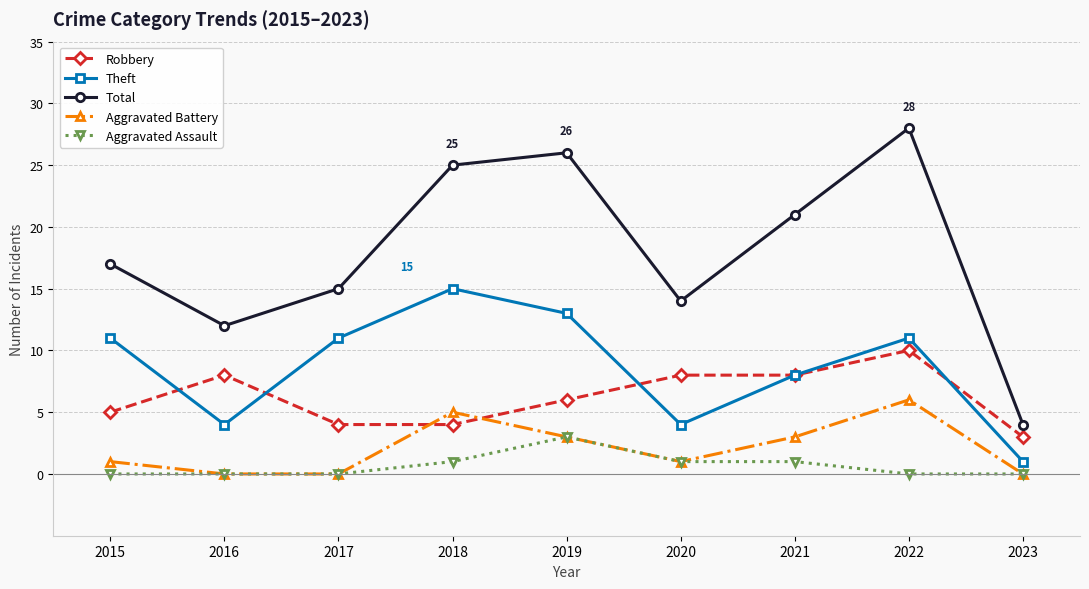

Which series changed the most between 2019 and 2022?

Robbery